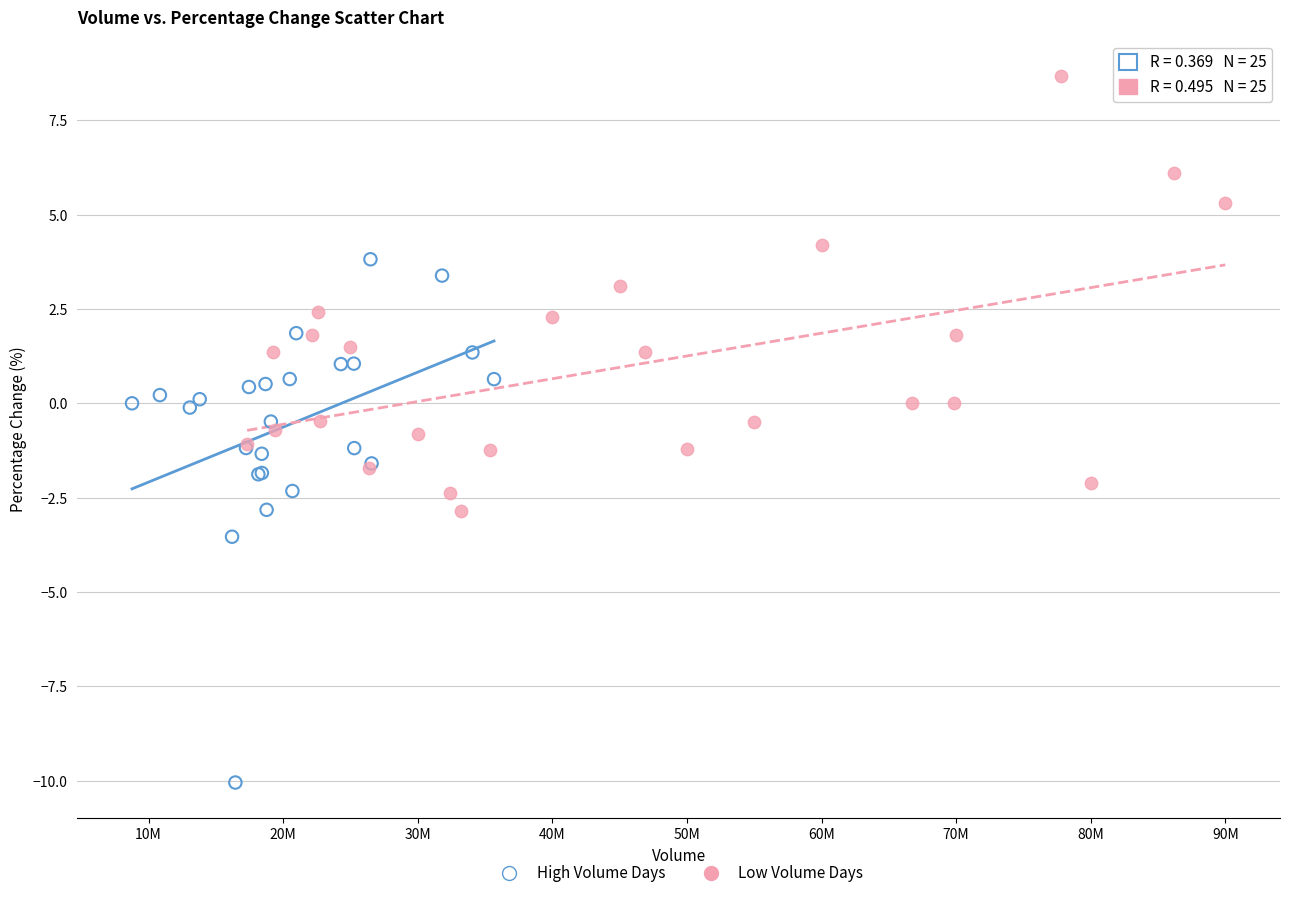

Which series contains the highest Y value?

Low Volume Days